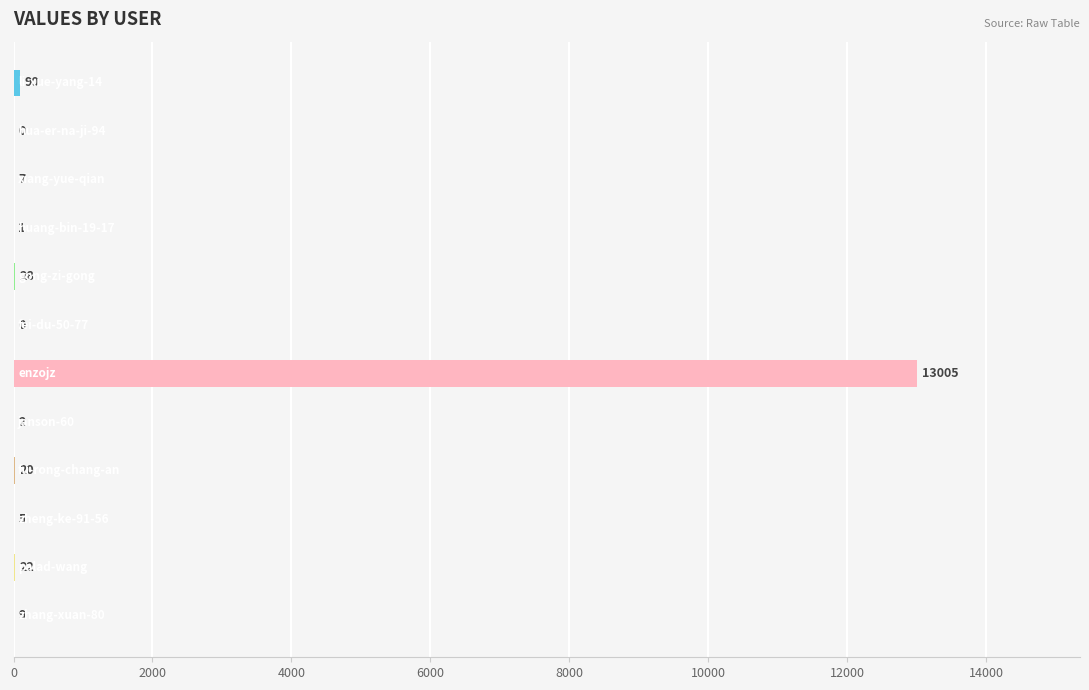

What is the greatest value displayed?

13005